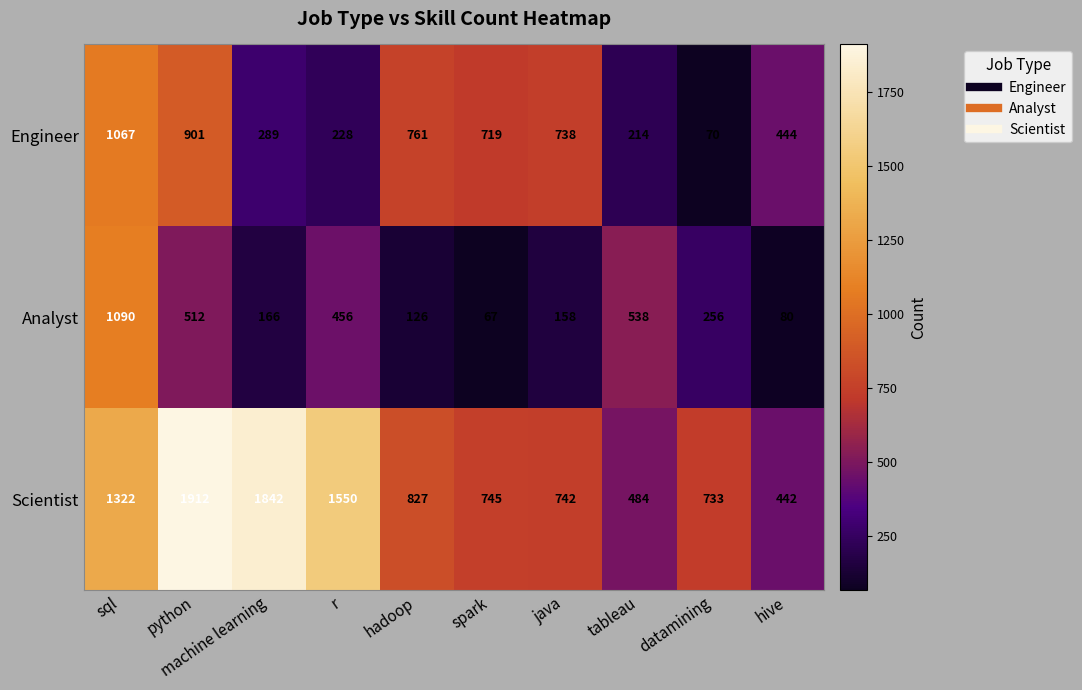

Which series changed the most between r and tableau?

Scientist